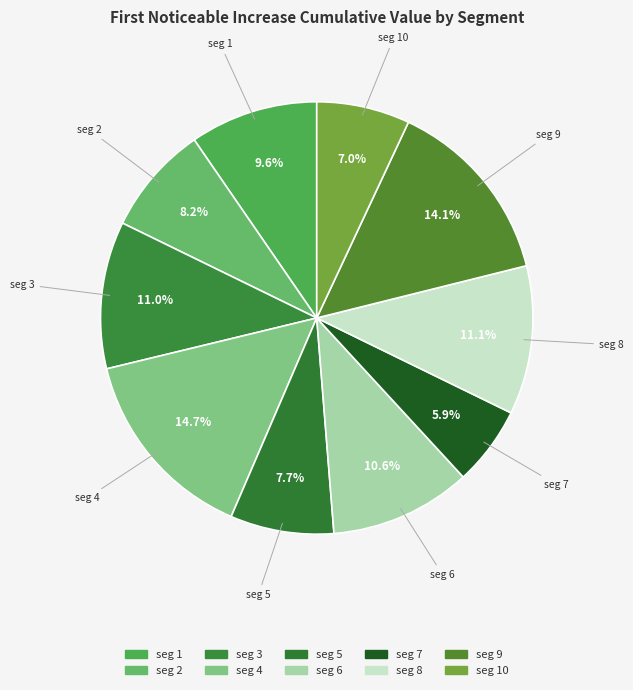

Is the sum of seg 3 and seg 8 greater than half?

No